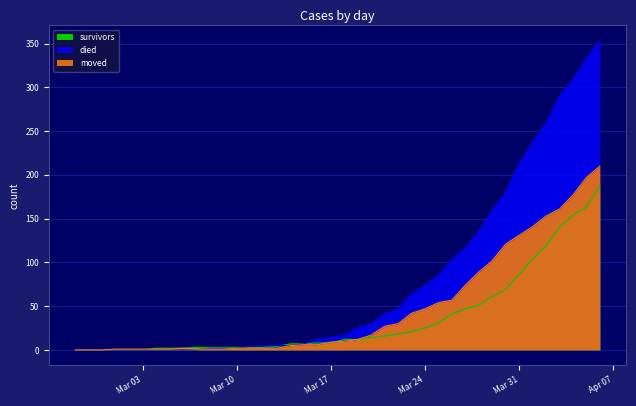

At 2020-04-04, list the series in order from smallest to largest.

survivors, moved, died